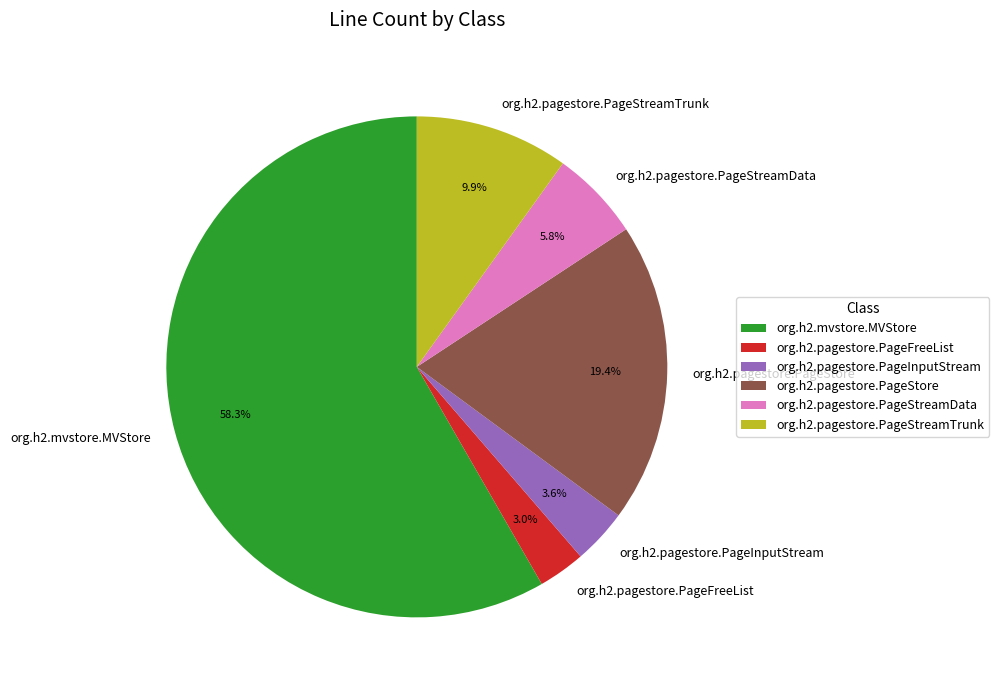

Which category has the biggest portion of the pie?

org.h2.mvstore.MVStore